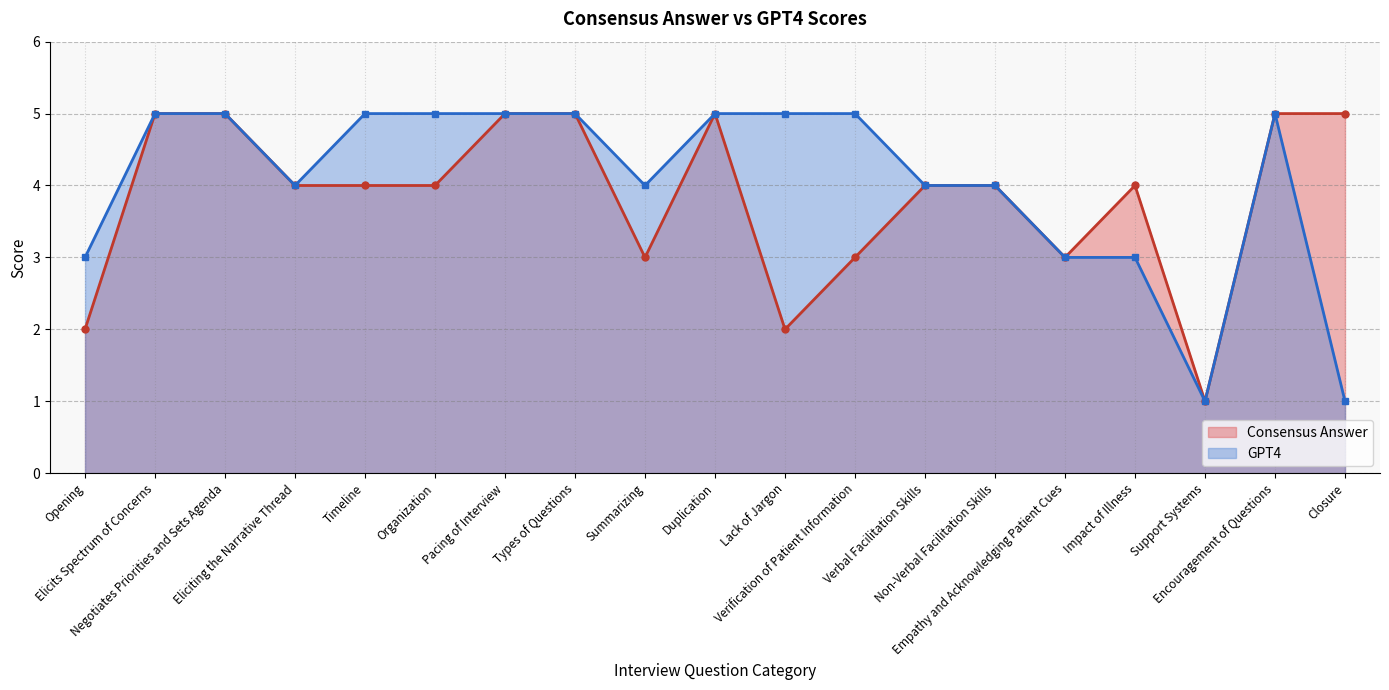

What is the label of the 1st point from the right?

Closure